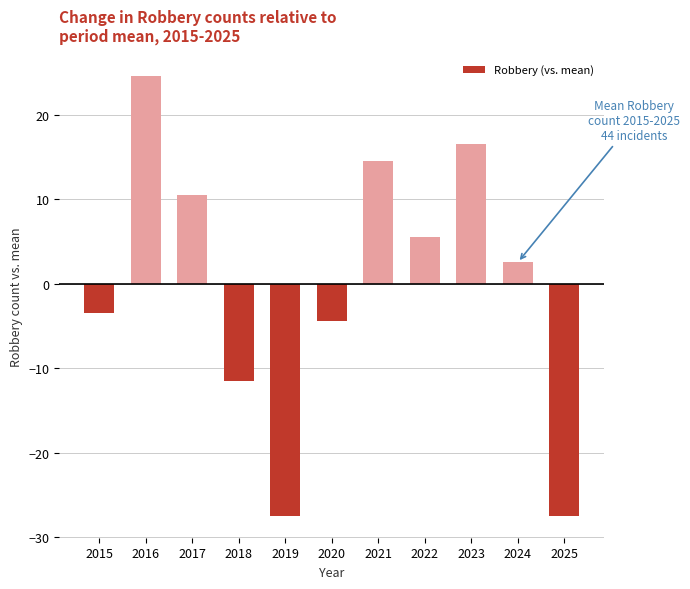

Reading right to left, extract all data points from this chart.

2025=-27.5	2024=2.5	2023=16.5	2022=5.5	2021=14.5	2020=-4.5	2019=-27.5	2018=-11.5	2017=10.5	2016=24.5	2015=-3.5